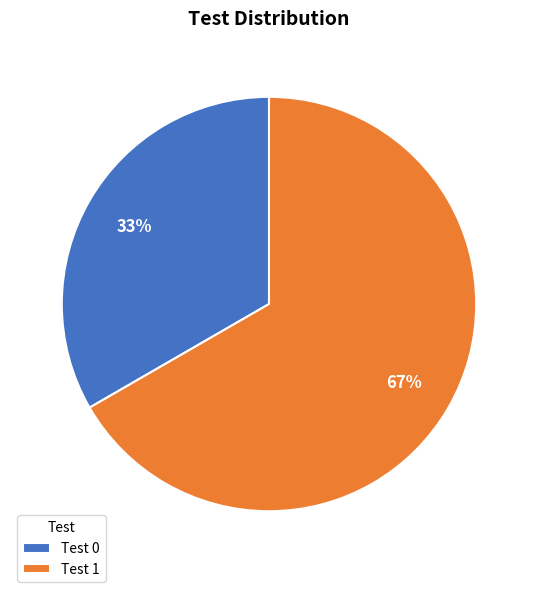

What is the largest slice in the pie chart?

Test 1